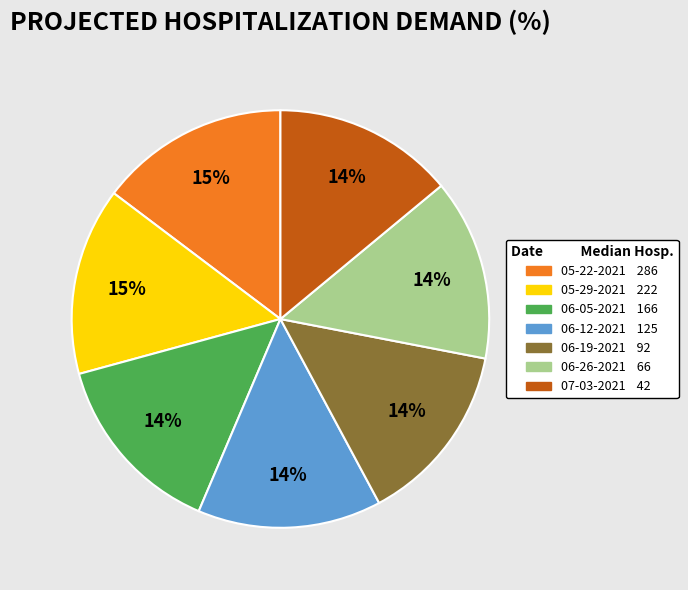

To the nearest percent, what is the average slice percentage?

14%